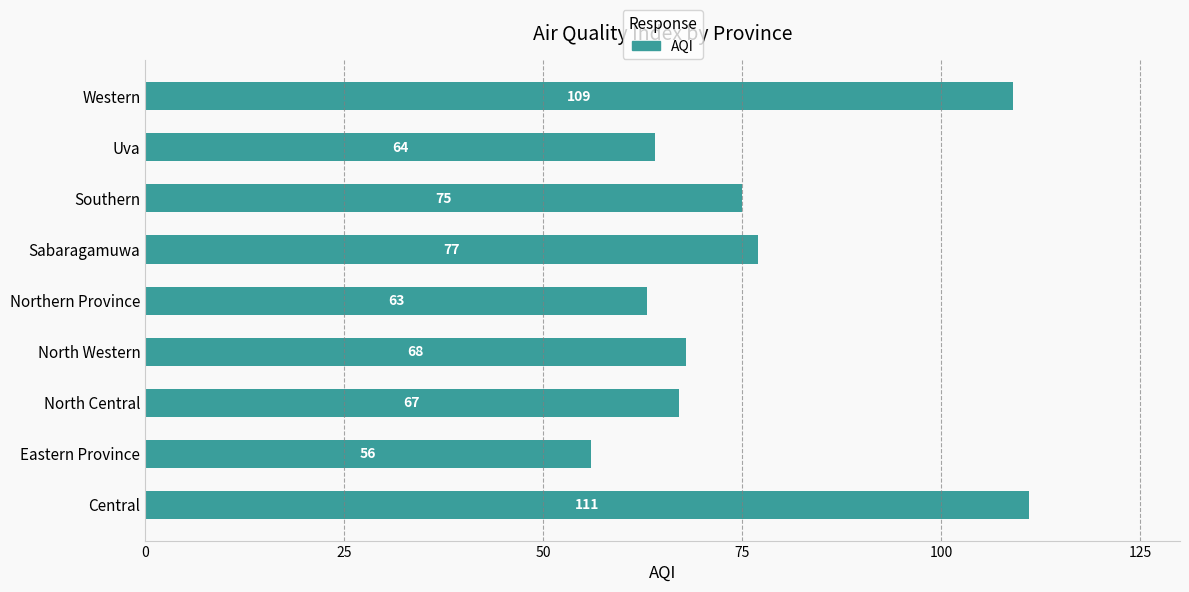

The value at Sabaragamuwa is 77. True or false?

True